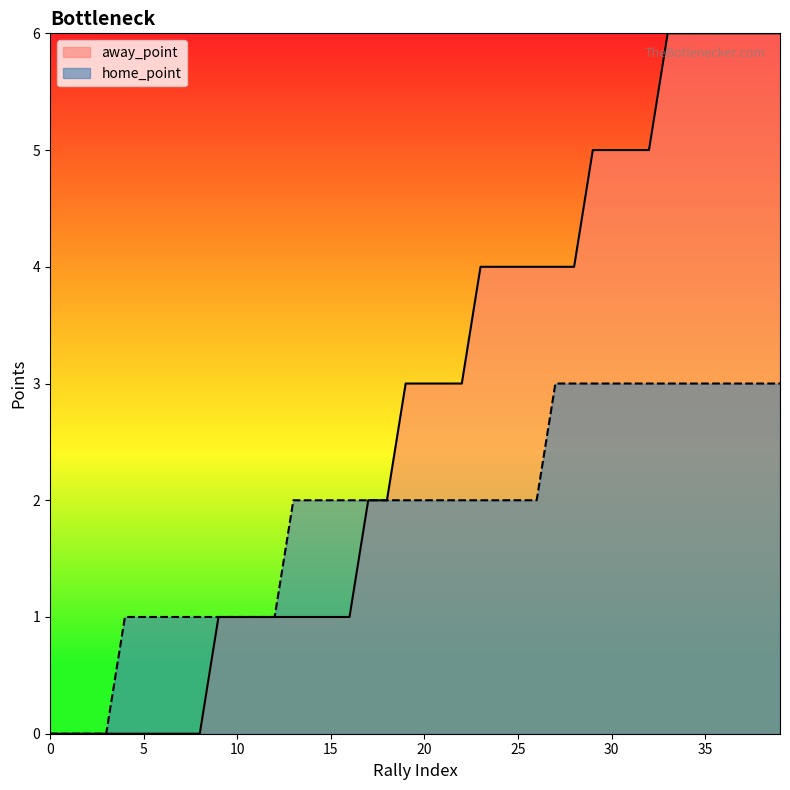

How many data points in home_point are above 2?

13